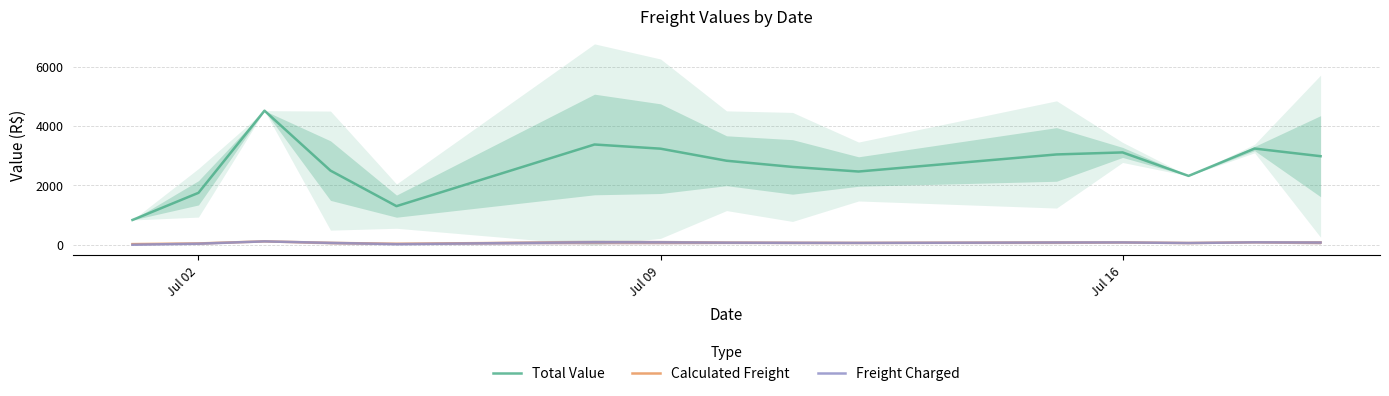

True or false: Freight Charged and Total Value intersect in this chart.

False